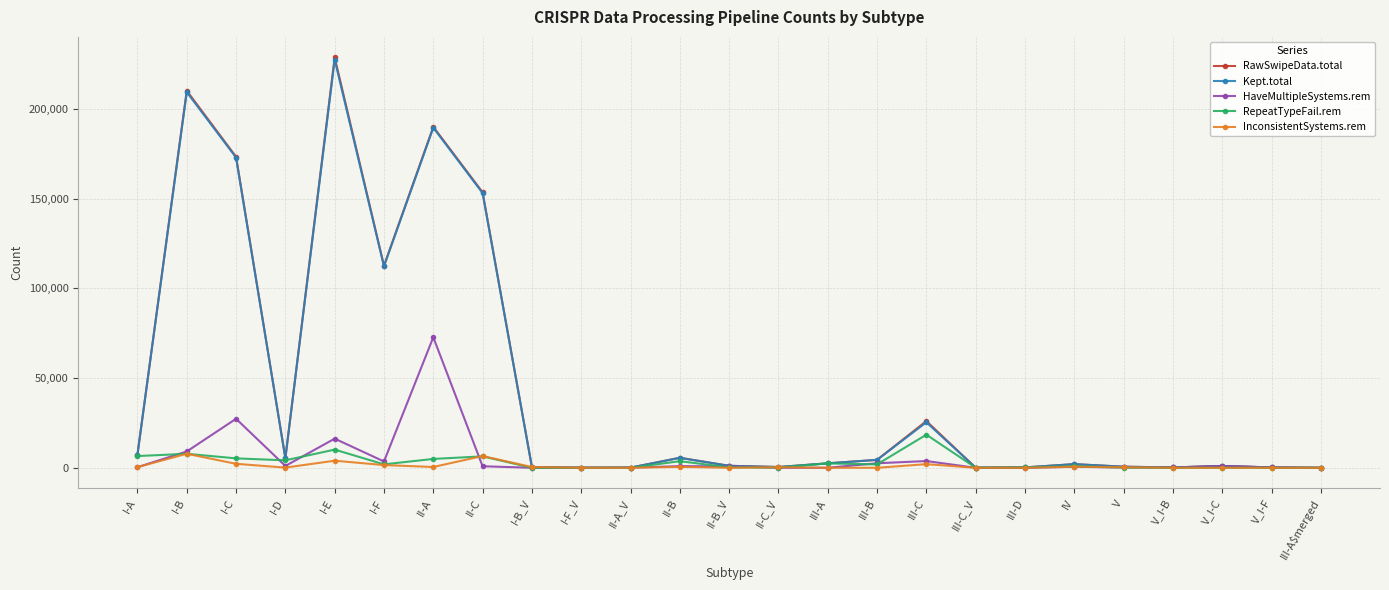

Which series has the largest range (max minus min)?

RawSwipeData.total